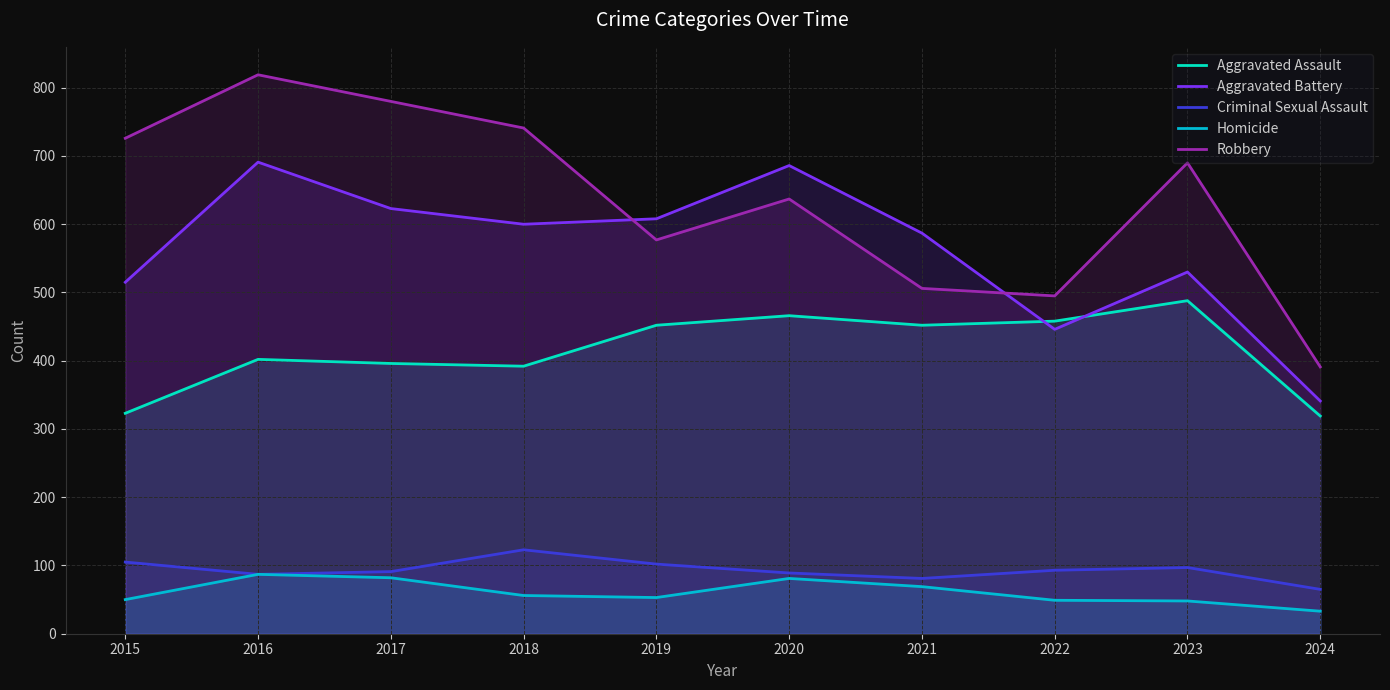

What is the average value of the Criminal Sexual Assault series?

93